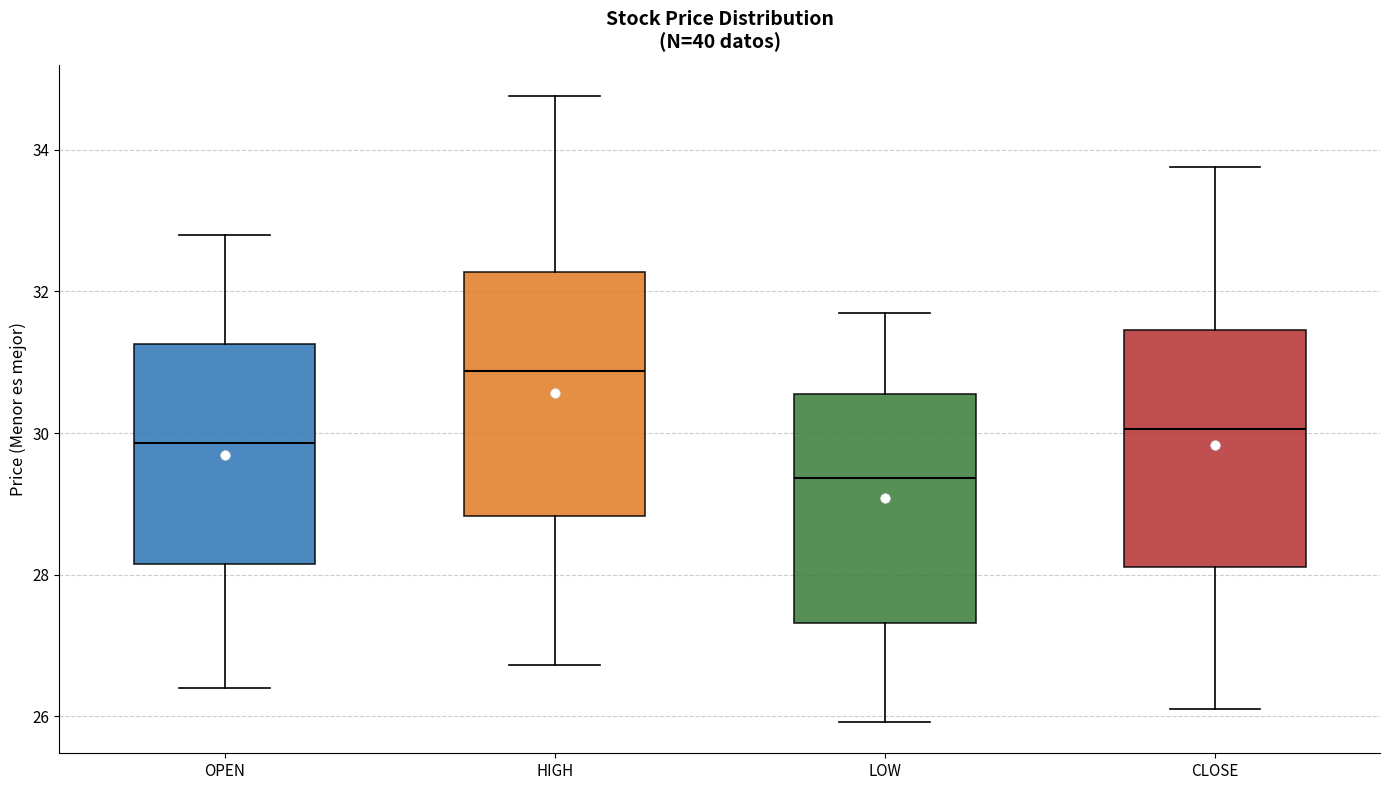

Which box has the lowest median line?

LOW